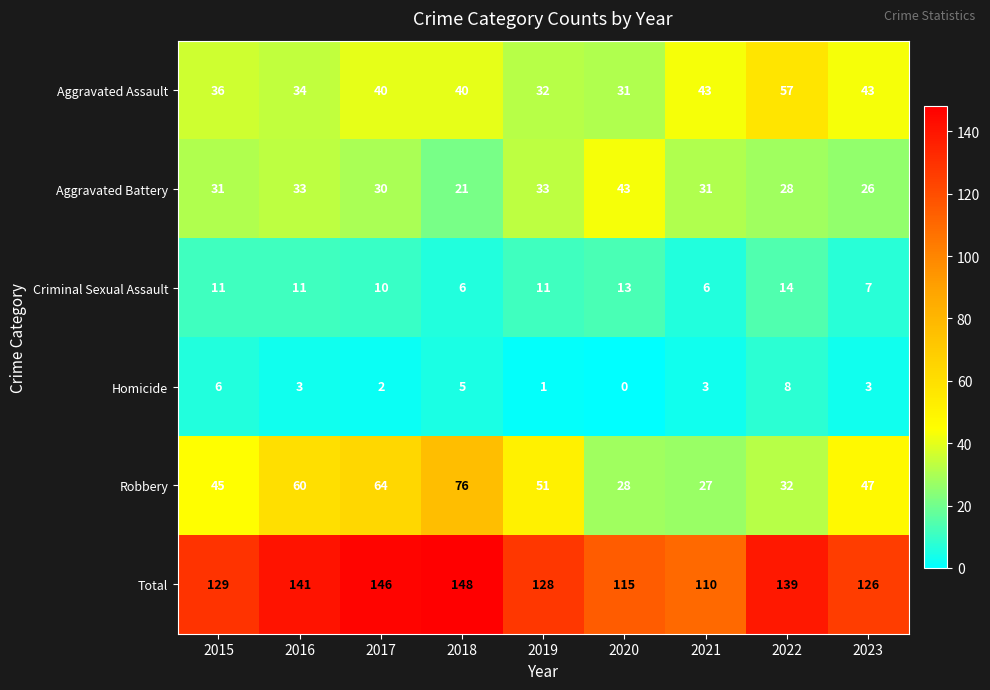

At which label is Criminal Sexual Assault closest to 10?

2017